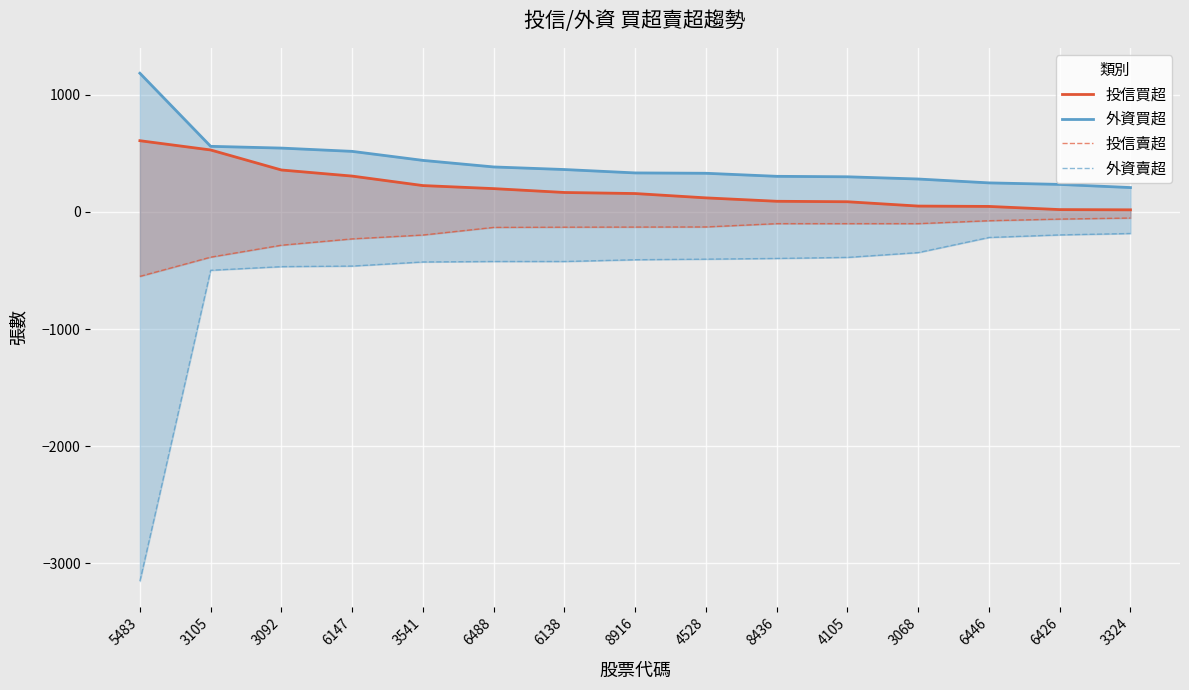

True or false: 外資買超 and 外資賣超 cross at least once.

False